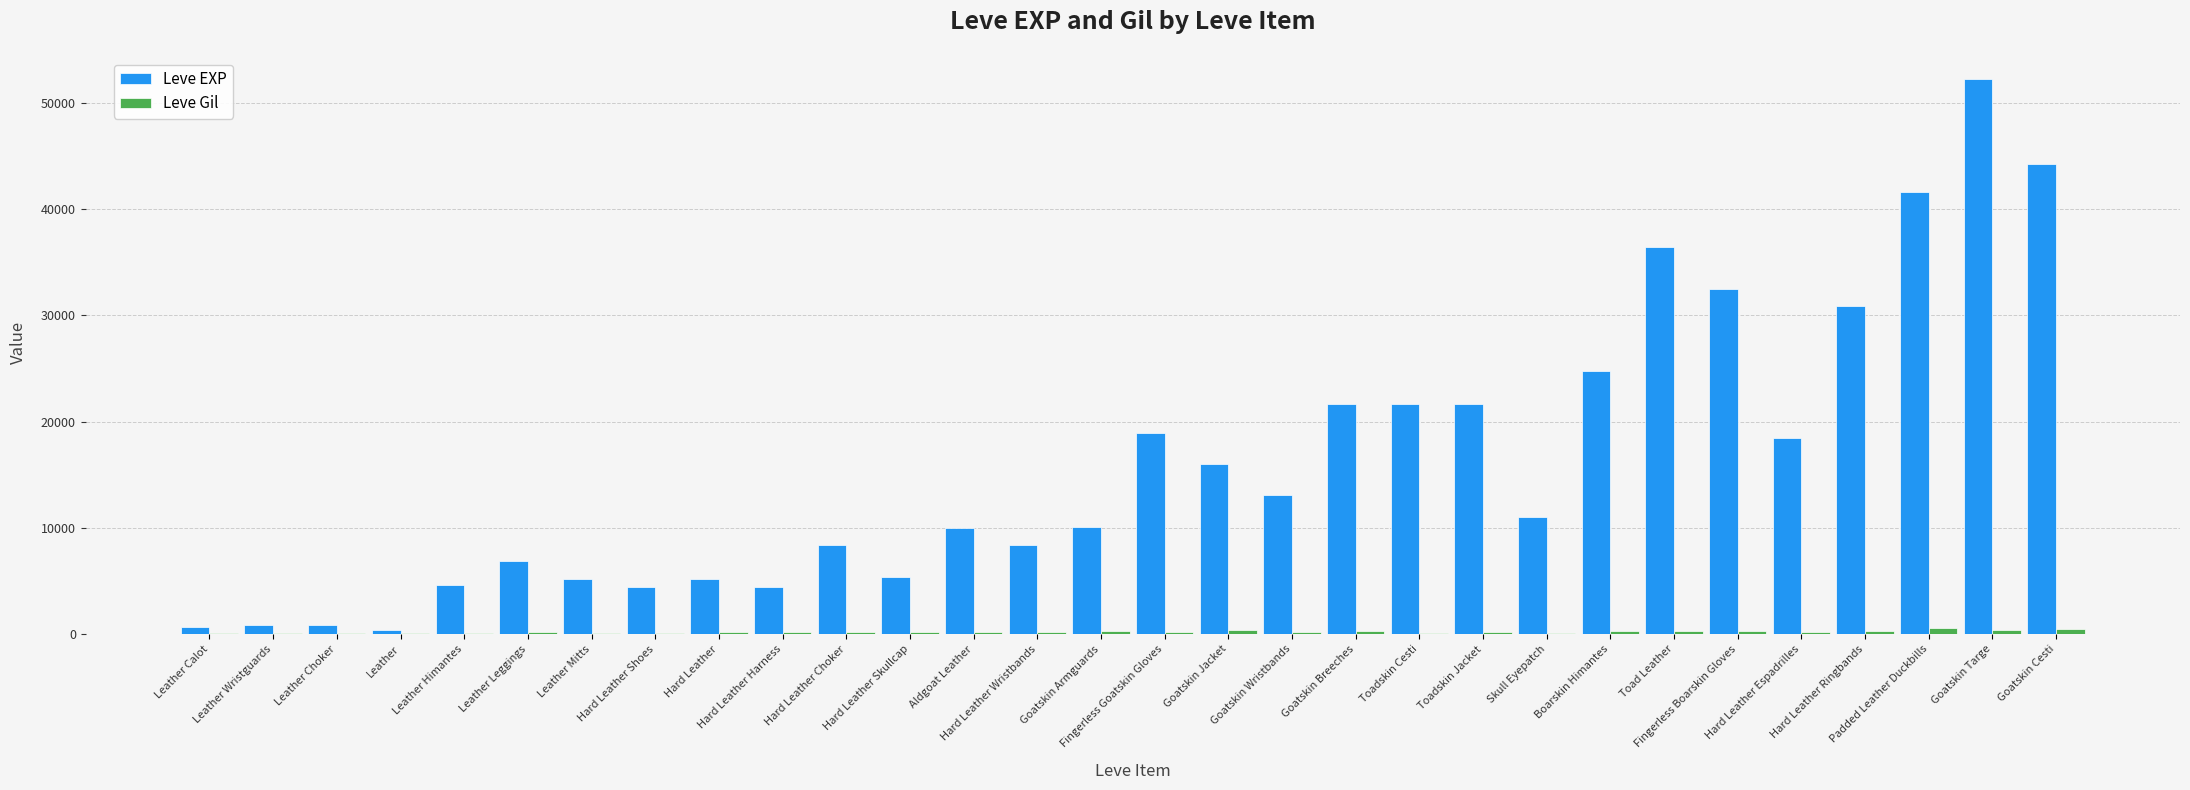

Which series has the largest total across all categories?

Leve EXP